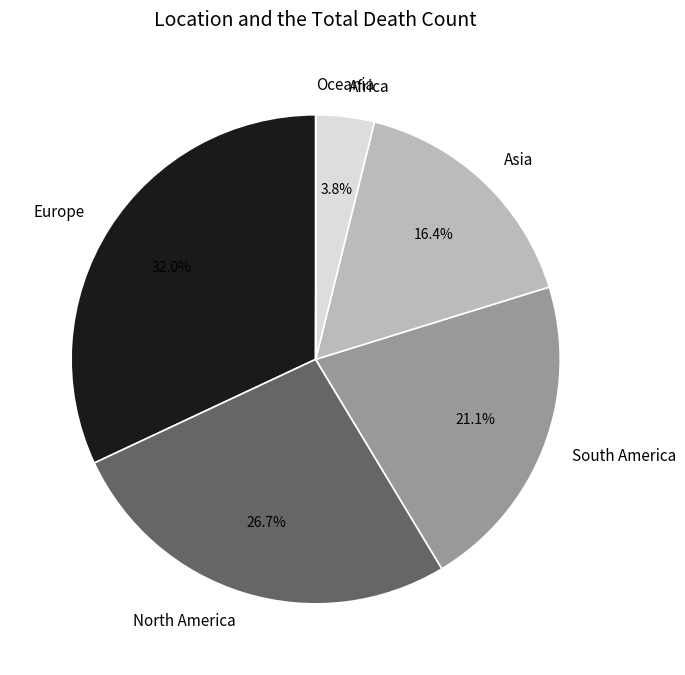

Does Asia represent more than half of the total?

No